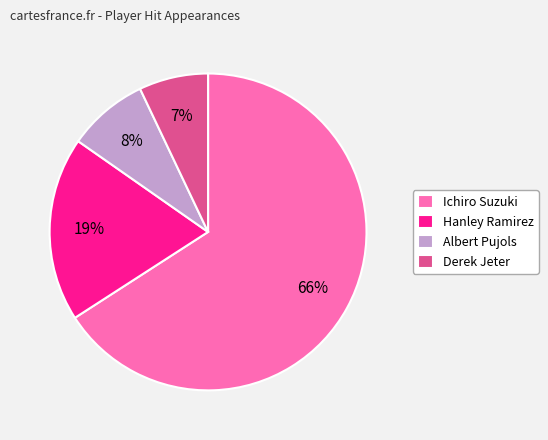

Count the number of slices in the pie.

4